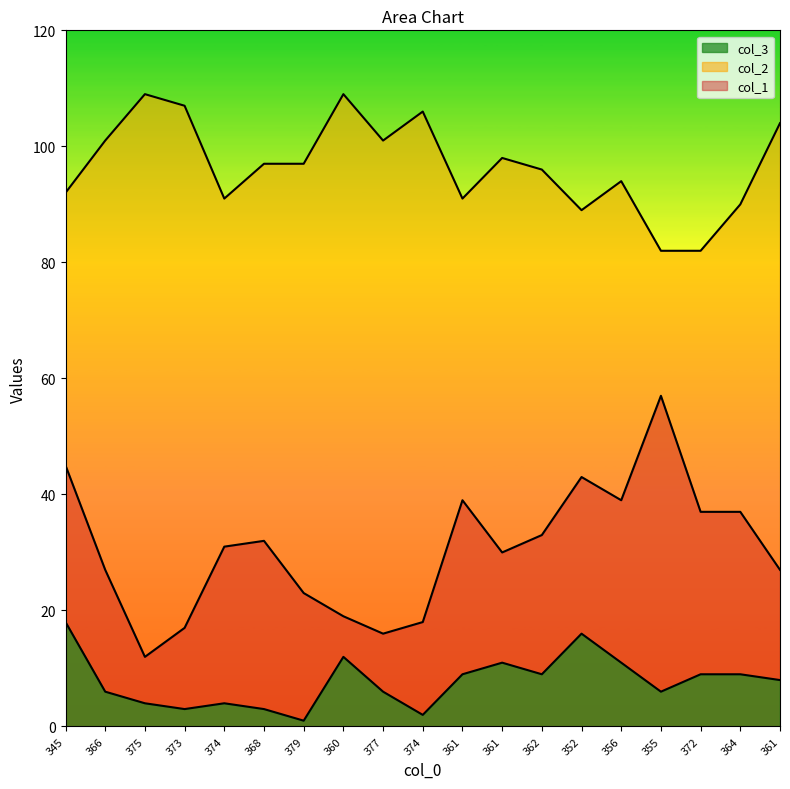

True or false: col_1 and col_3 intersect in this chart.

False